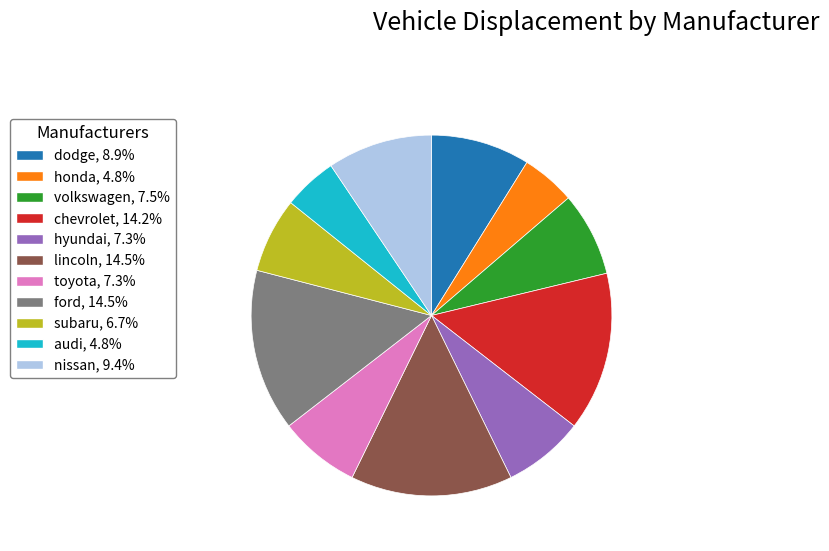

Is there any slice that represents more than half of the pie?

No